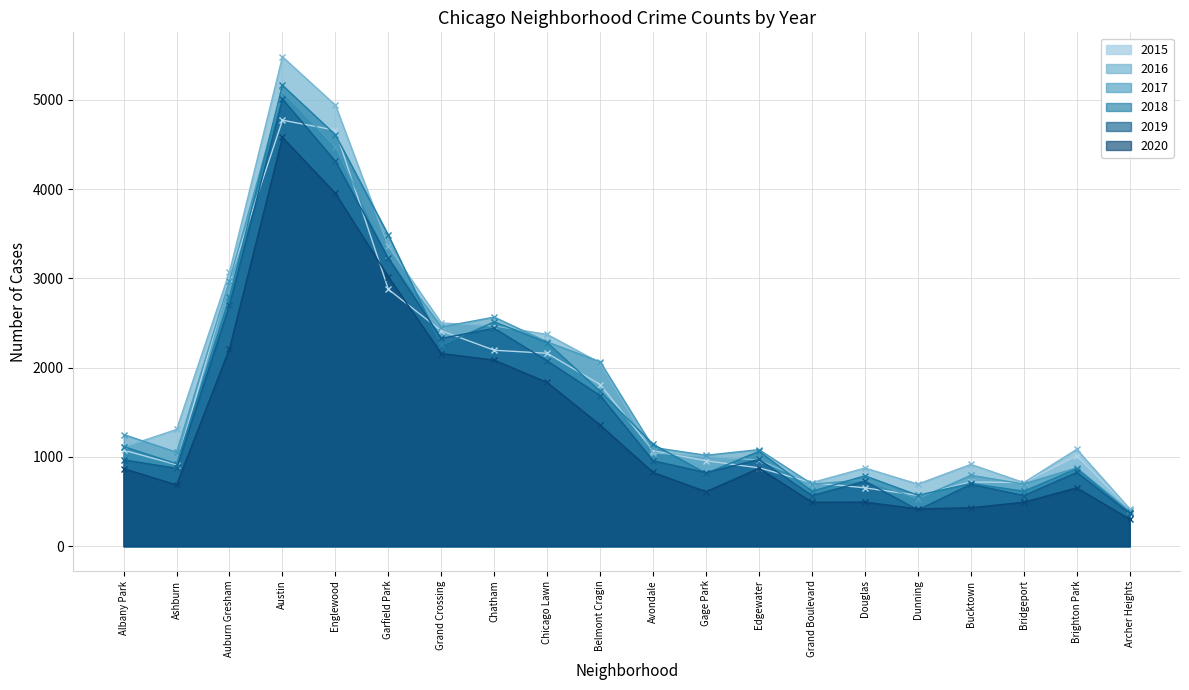

Where is the first local maximum for 2017?

Austin